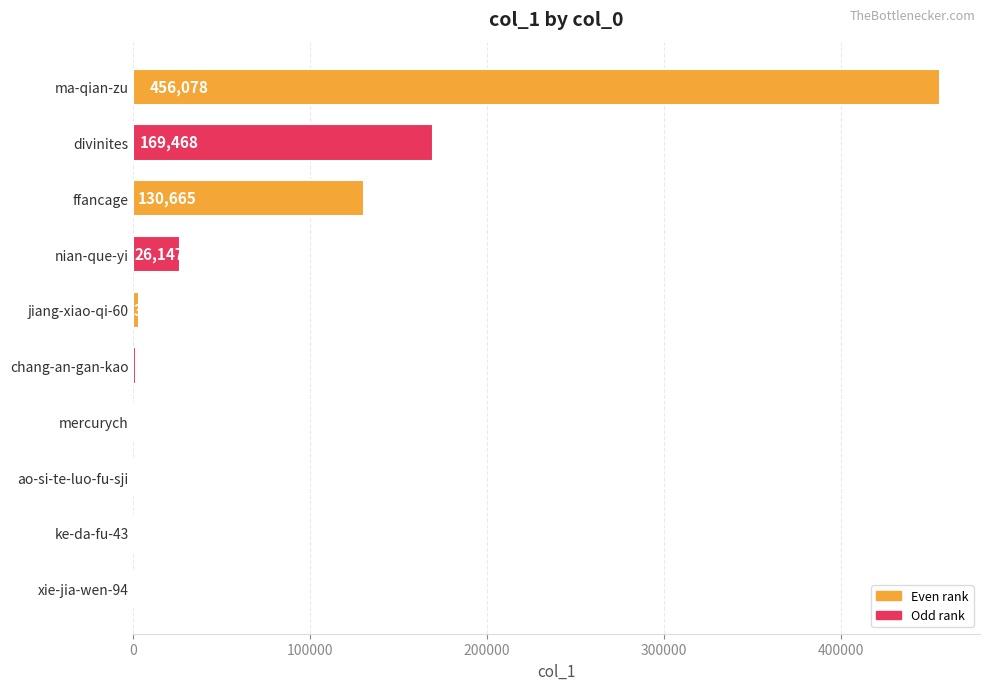

Where is the data nearest to the value 228173?

divinites